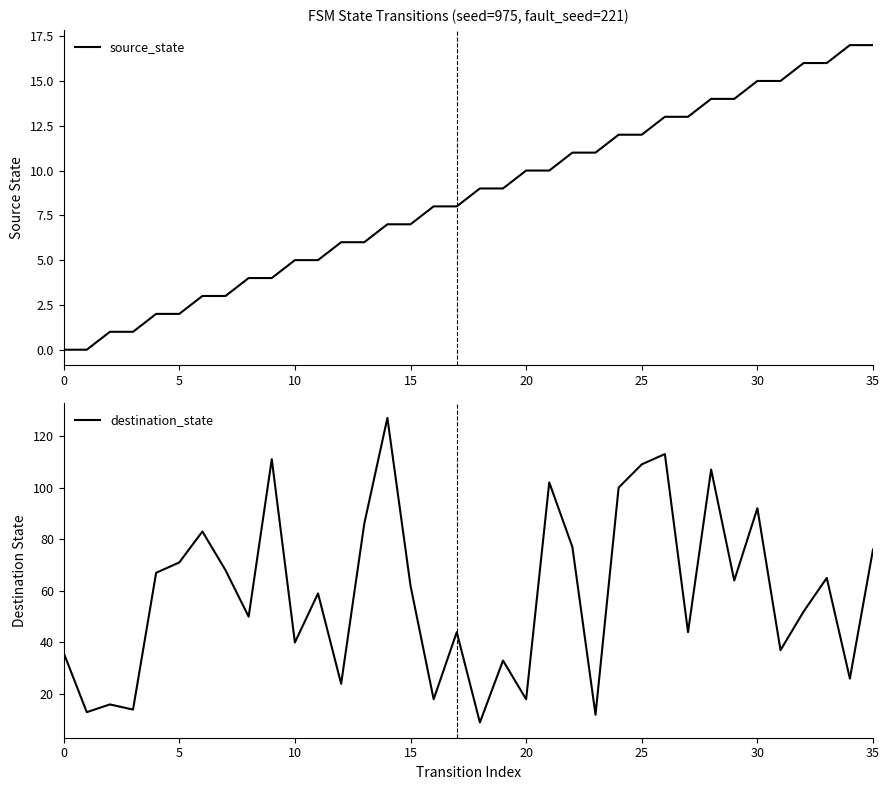

True or false: destination_state and source_state intersect in this chart.

False